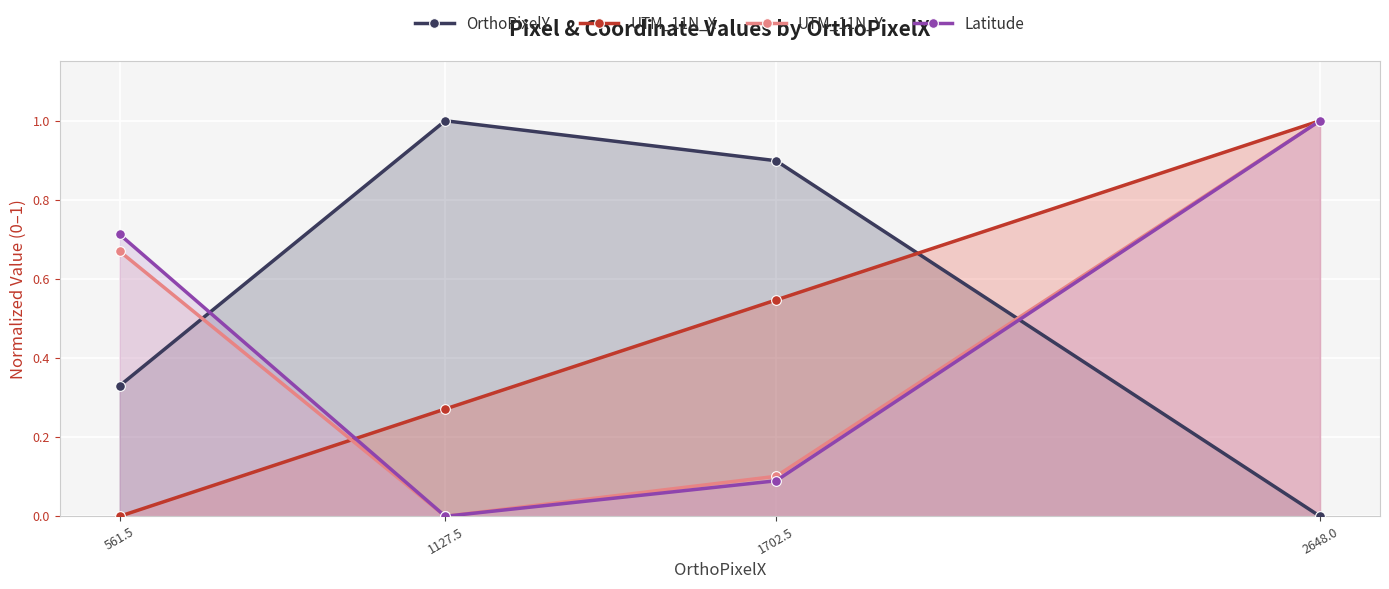

In Latitude, how many points are lower than both neighbors (excluding endpoints)?

1